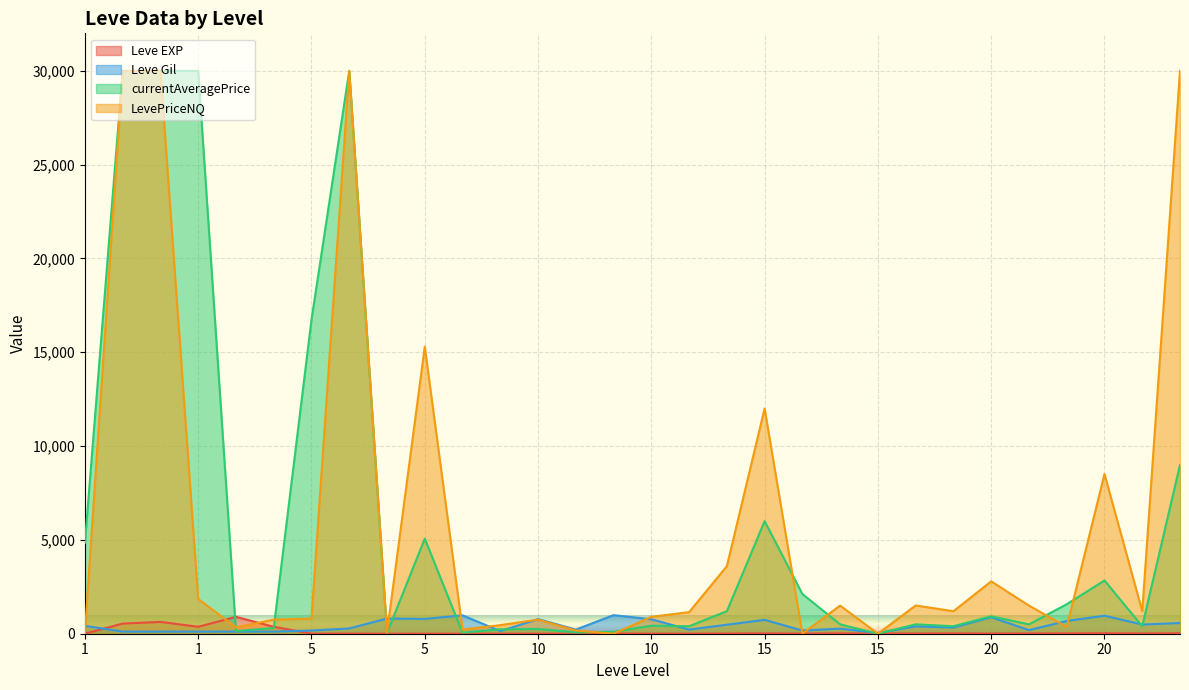

How many intersections are there between Leve EXP and Leve Gil?

2